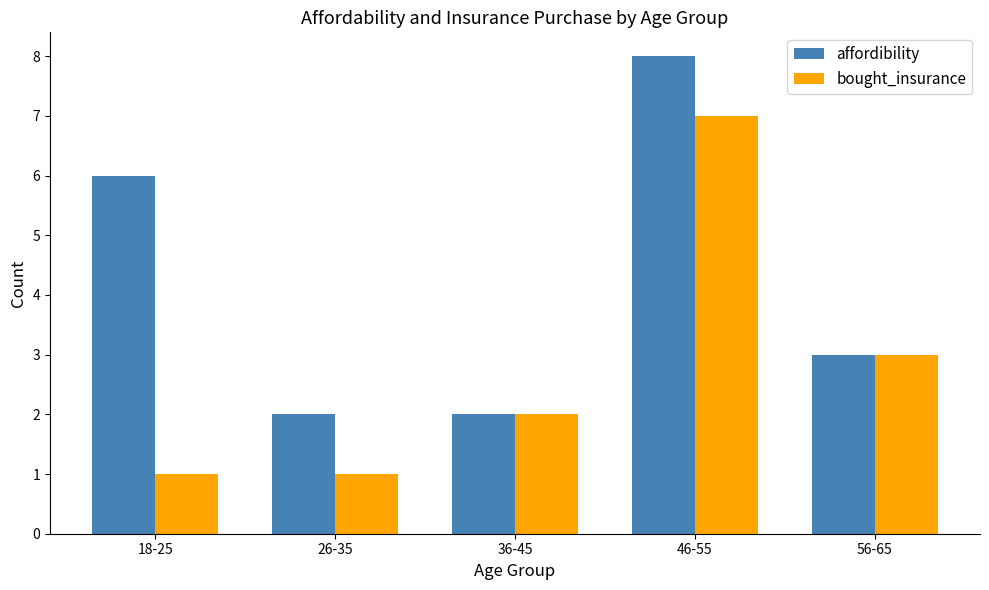

Which series changed the most between 18-25 and 56-65?

affordibility